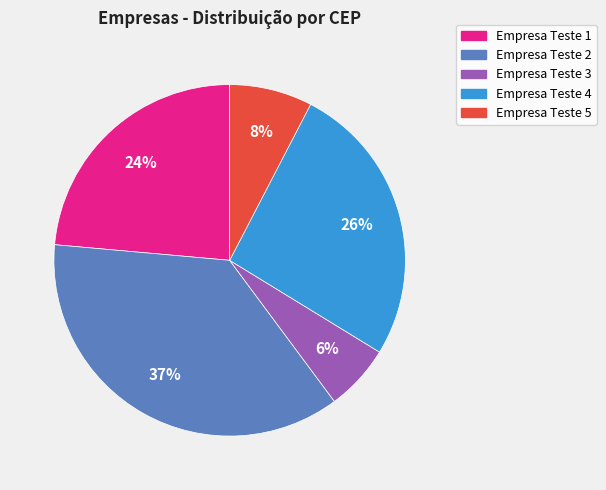

Do Empresa Teste 5 and Empresa Teste 1 together represent more than half of the pie?

No